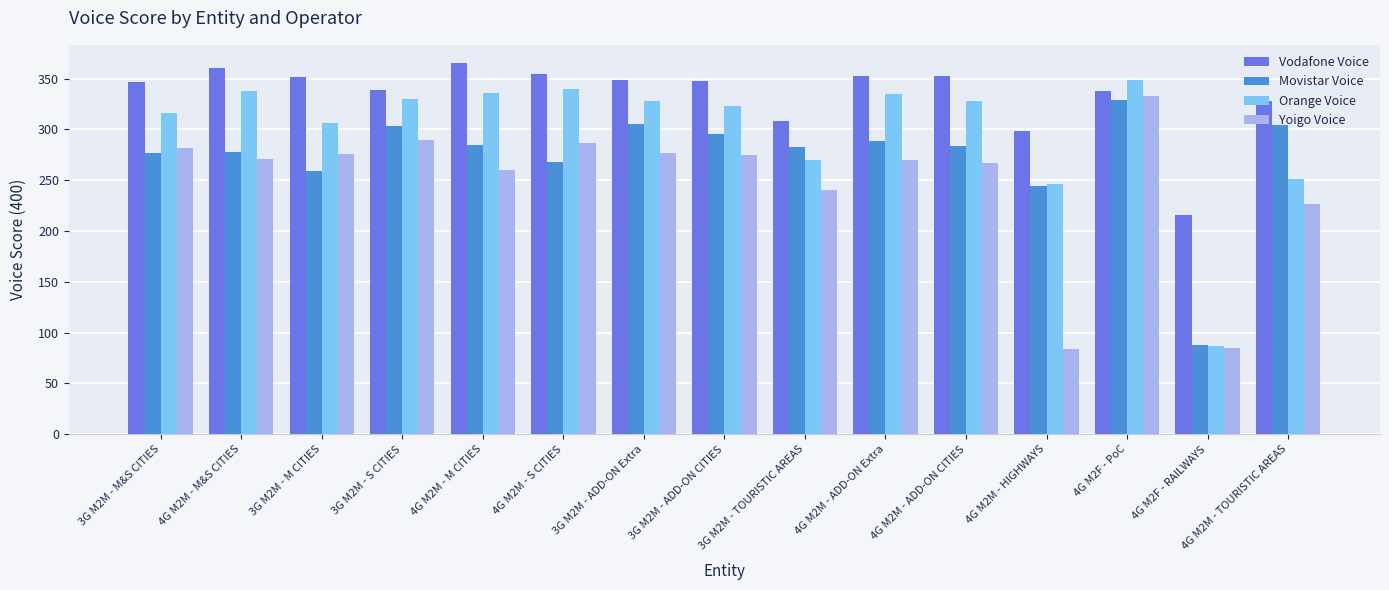

The value of Orange Voice at 3G M2M - M CITIES is 306.5. True or false?

True